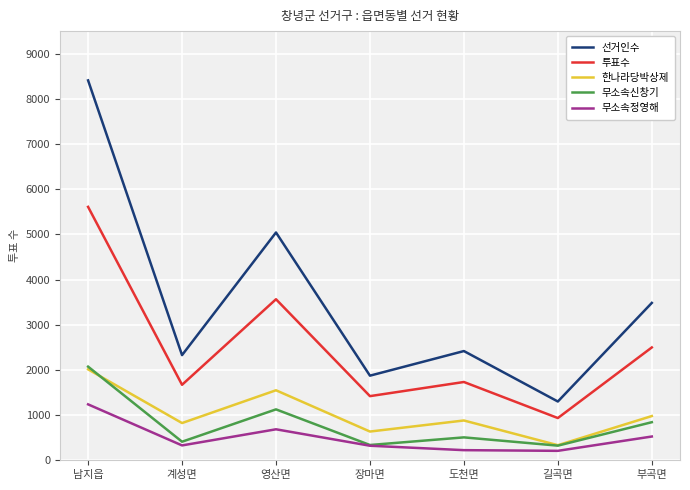

What is the sum of all 투표수 values?

17425